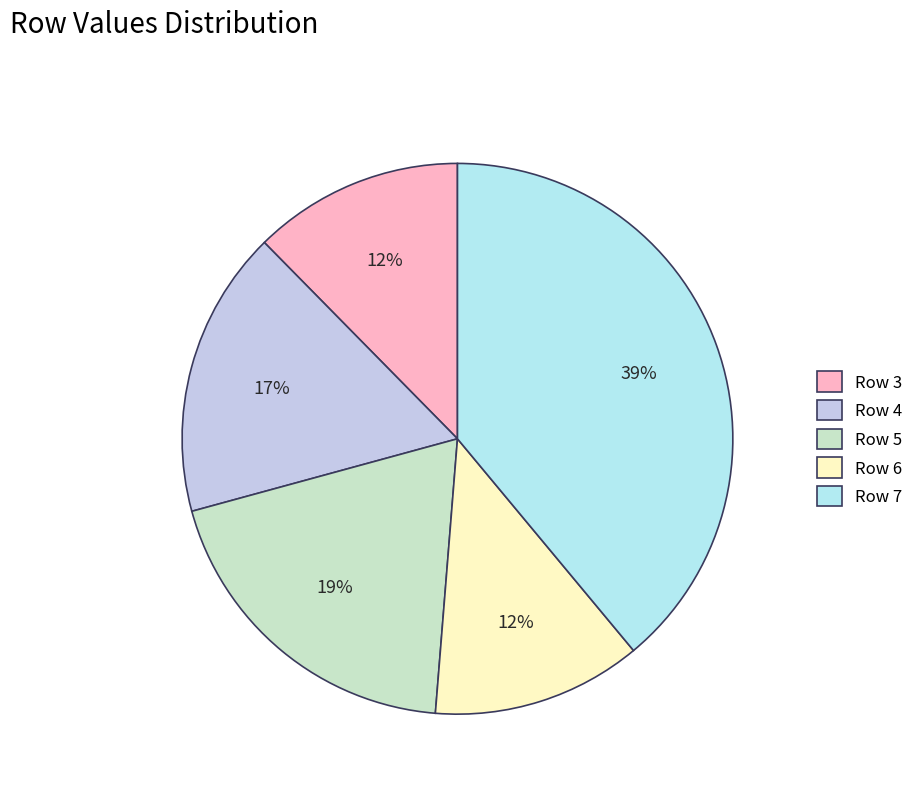

Count the number of slices in the pie.

5